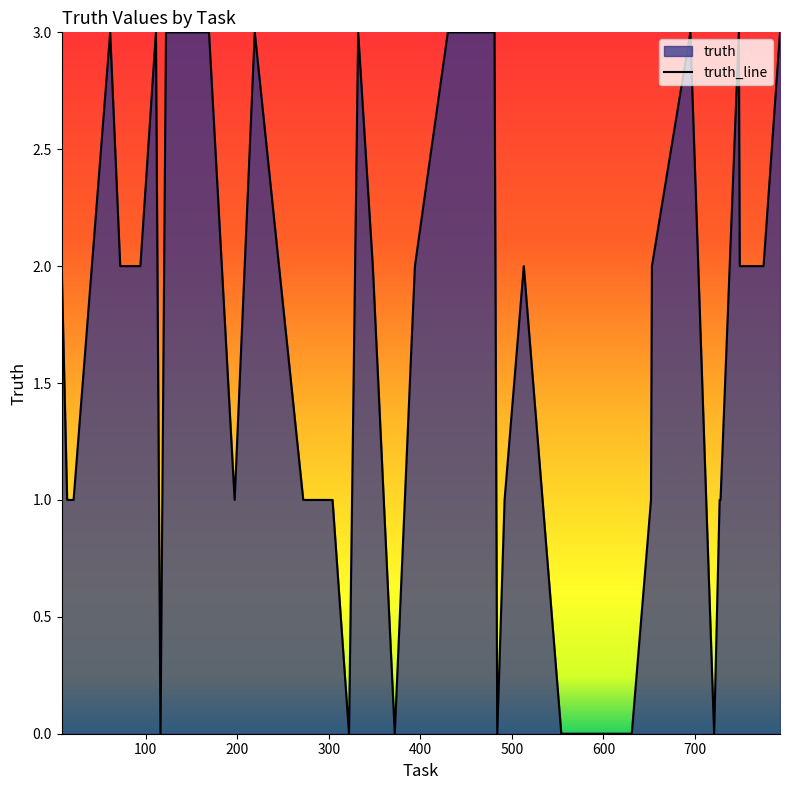

Where is the data nearest to the value 1?

14